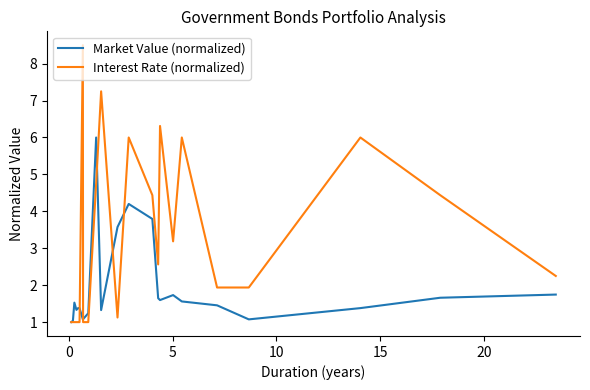

Is this an area chart (filled region under the line)?

No